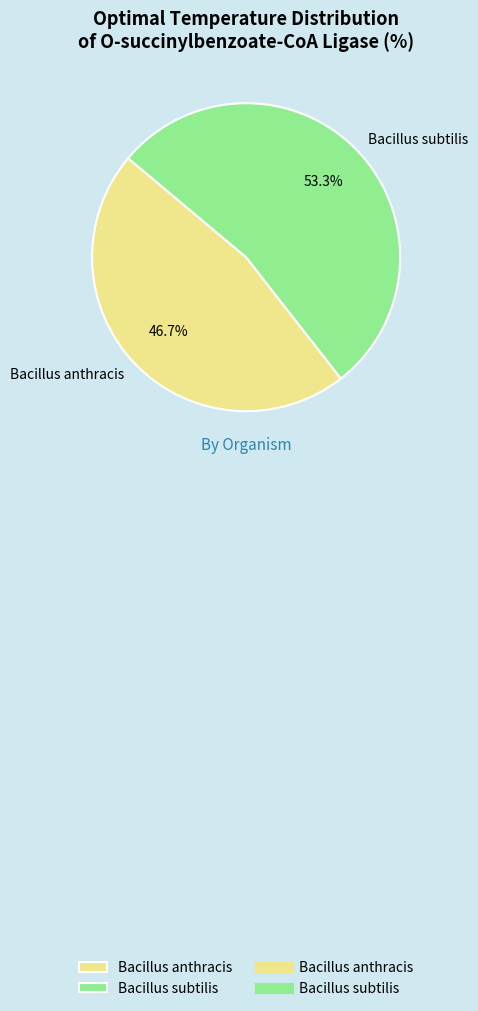

True or false: Bacillus anthracis accounts for 47% of the total.

True